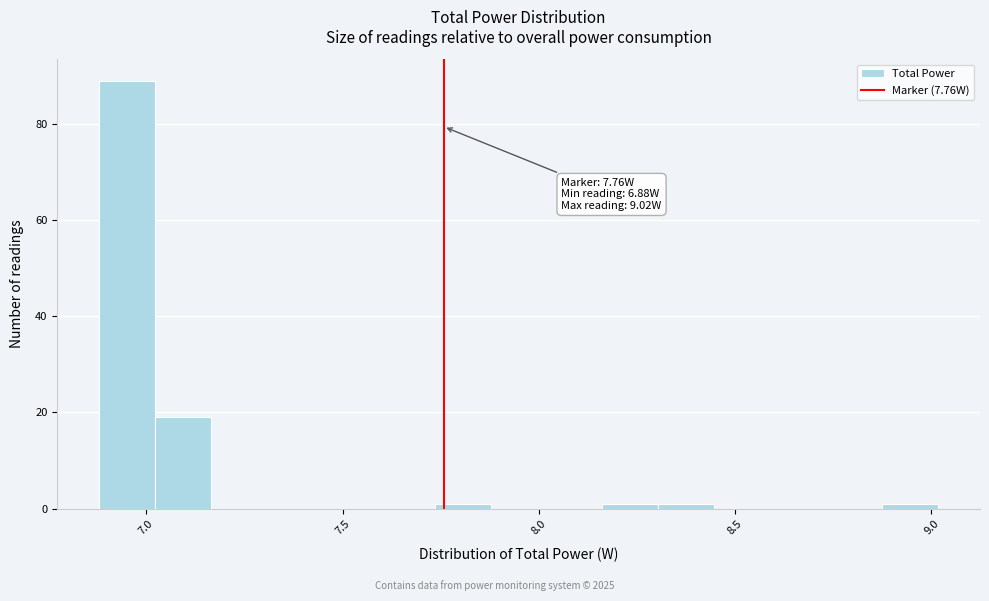

Read against the x-axis, roughly where is the centre of the tallest bar?

6.95